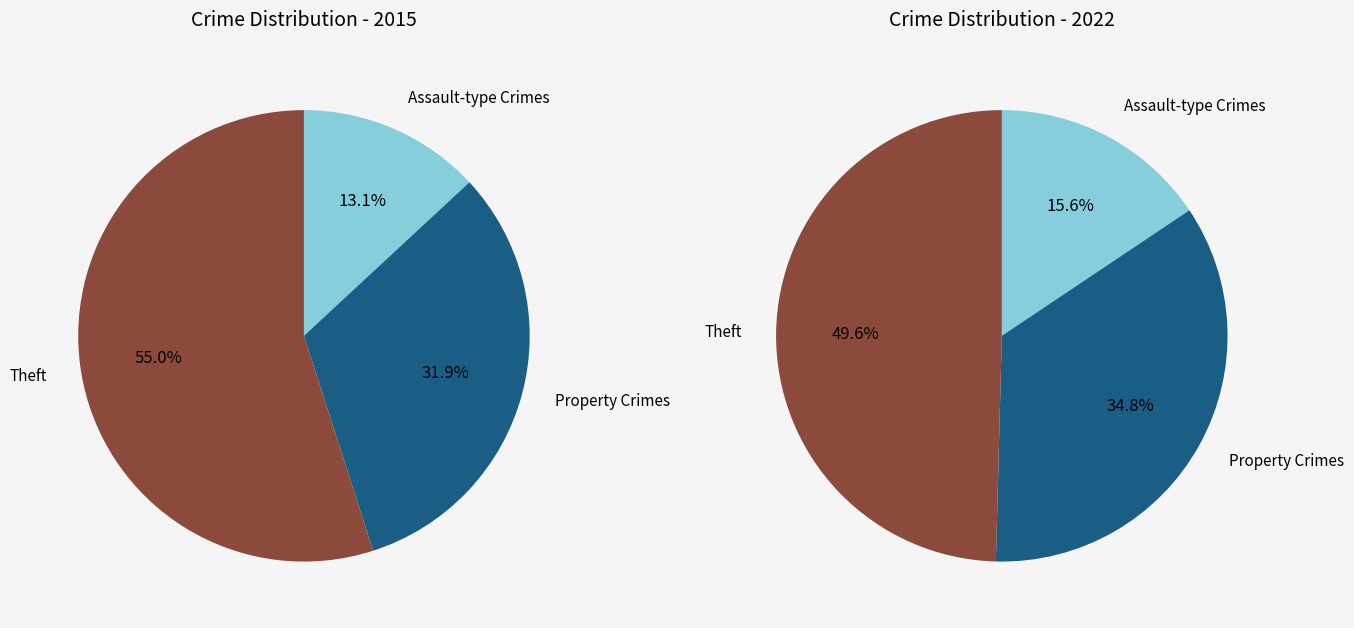

Is there a majority slice in this chart?

Yes